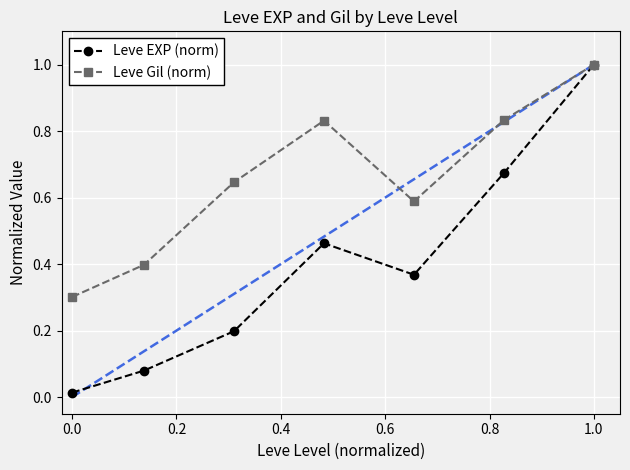

Which series has the largest total across all categories?

Leve Gil (norm)